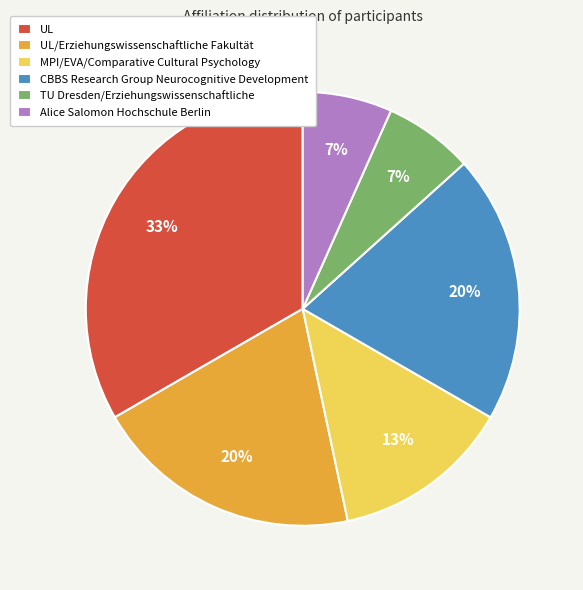

Between MPI/EVA/Comparative Cultural Psychology and TU Dresden/Erziehungswissenschaftliche, which is larger?

MPI/EVA/Comparative Cultural Psychology